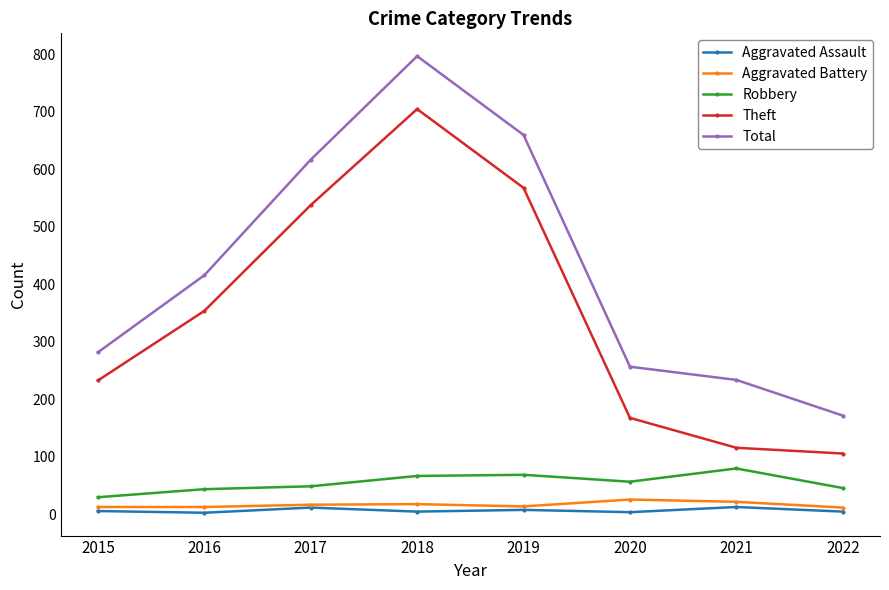

What is the spread (max minus min) of values at 2019?

652